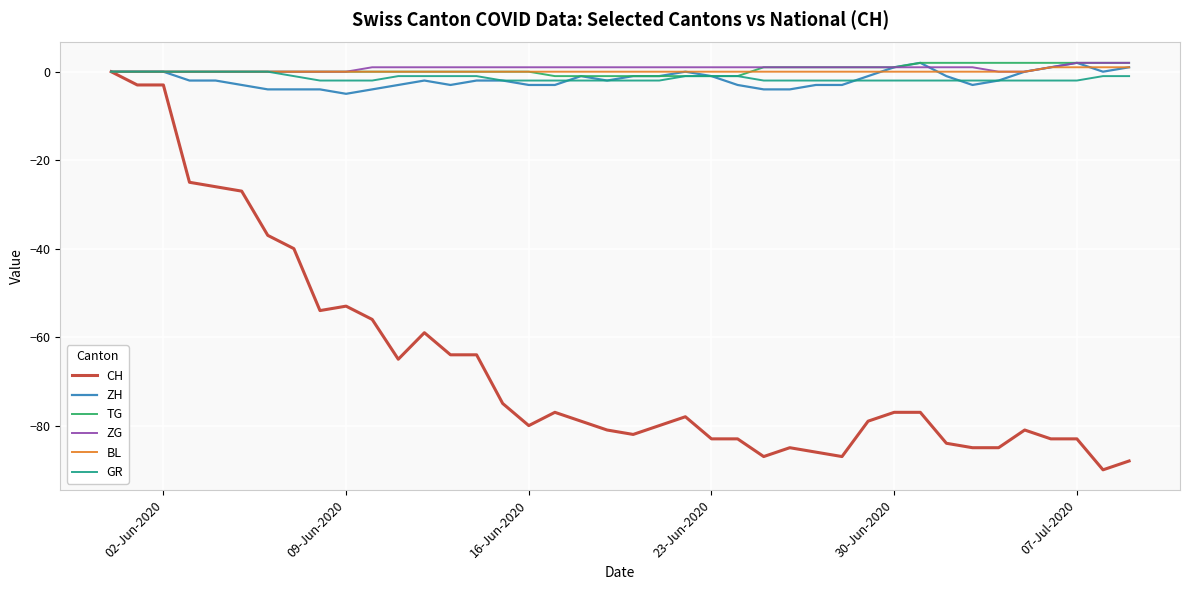

Which series has the widest spread of values?

CH